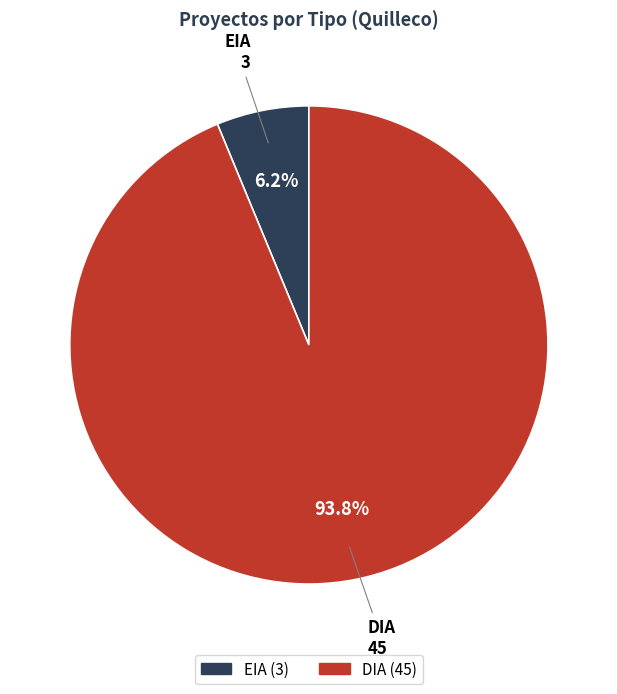

Is there any slice that represents more than half of the pie?

Yes